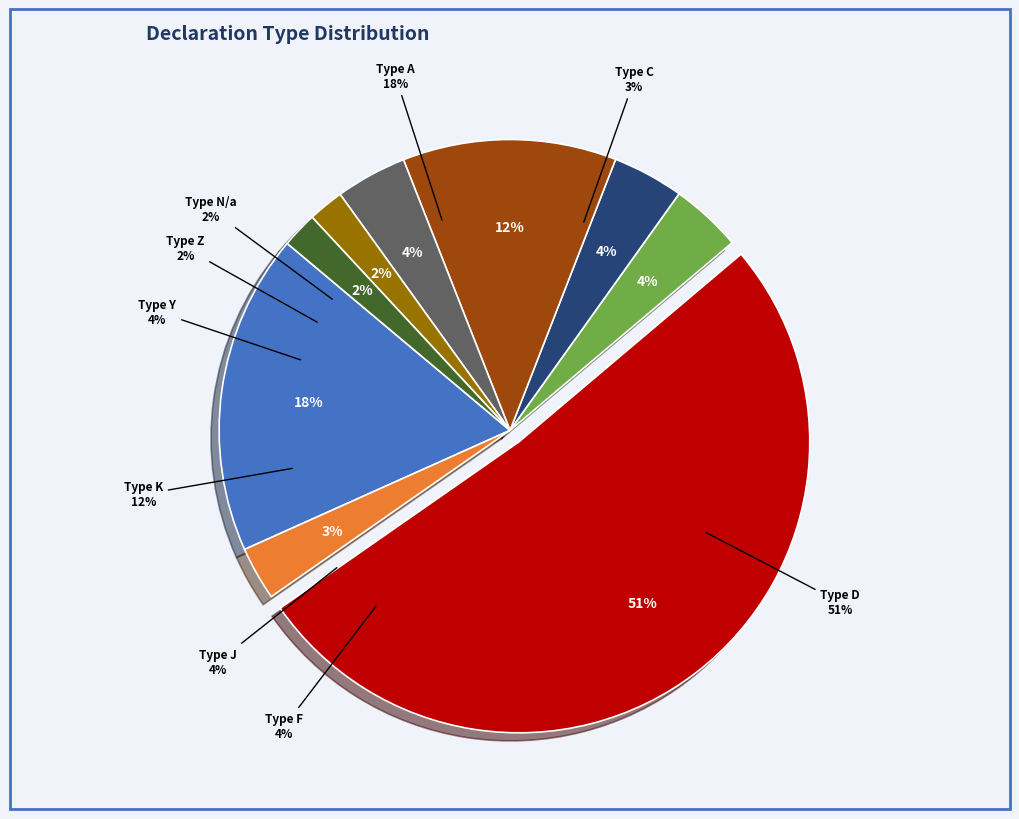

To the nearest percent, what is the difference between the largest and smallest slice percentages?

50%